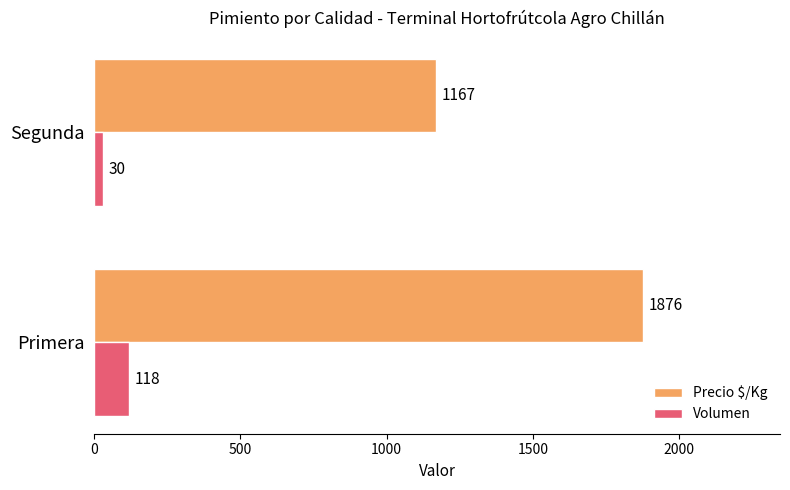

List the labels in order of Volumen value, smallest first.

Segunda, Primera